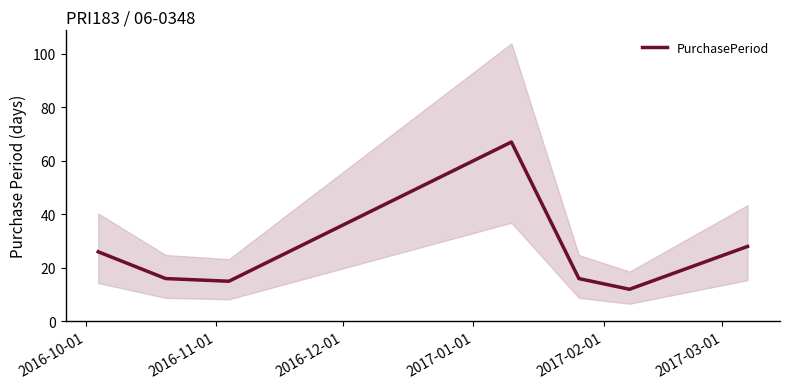

How many values are below 16?

2